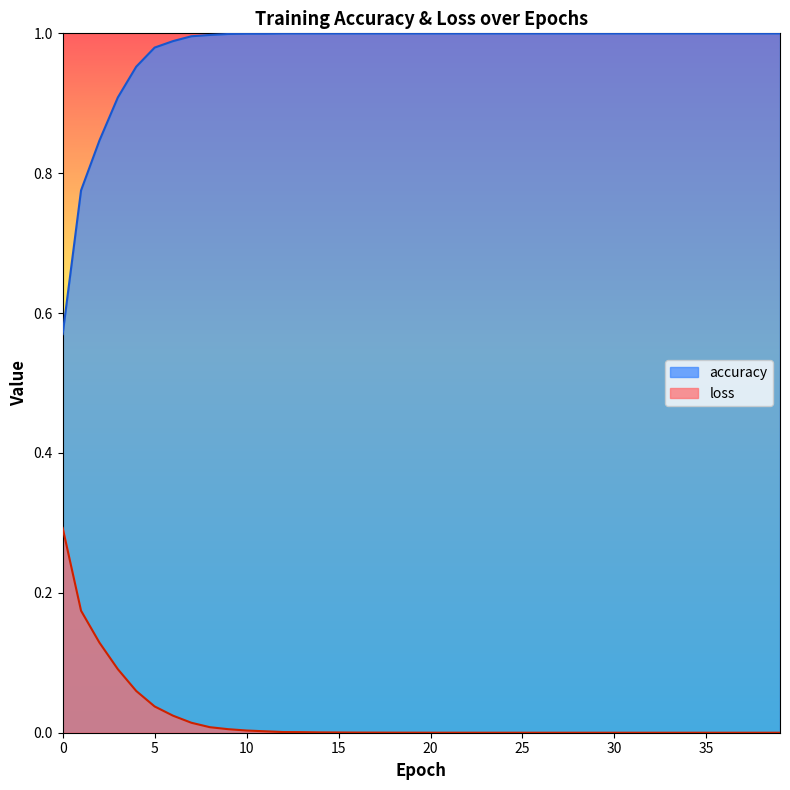

How many series are shown in this chart?

2